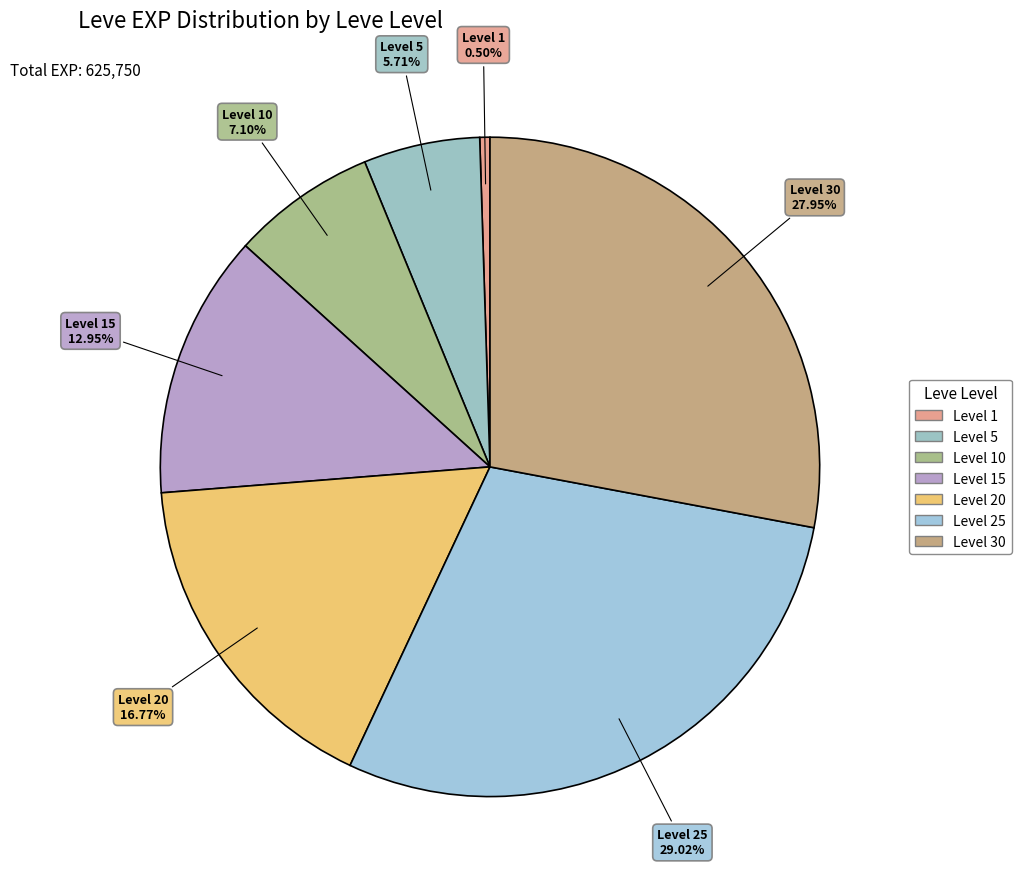

How many segments does this pie chart have?

7